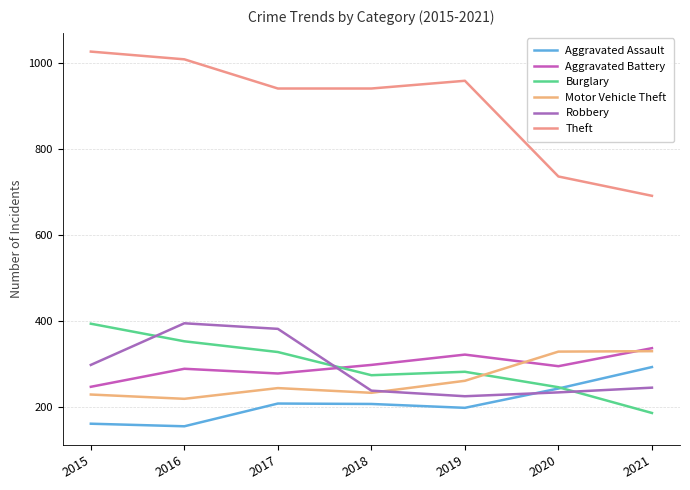

At which label does Motor Vehicle Theft first exceed 243?

2019